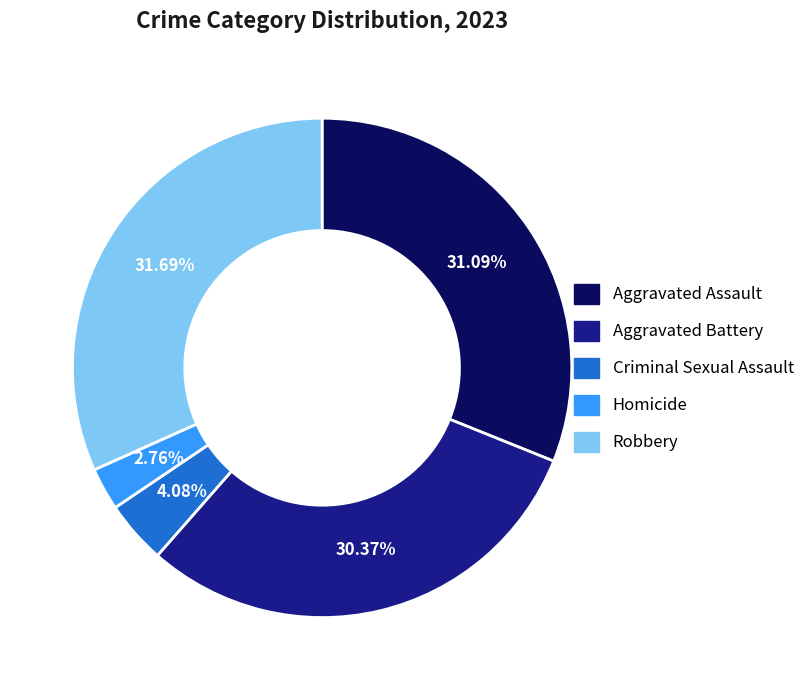

To the nearest percent, what is the difference between the Aggravated Battery and Aggravated Assault slice percentages?

1%